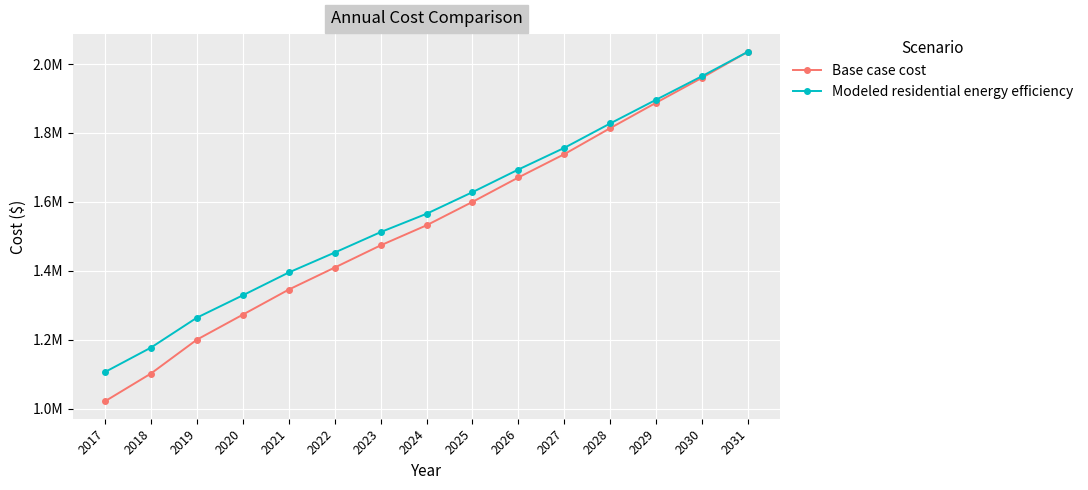

What are all the series names shown in the legend?

Base case cost, Modeled residential energy efficiency